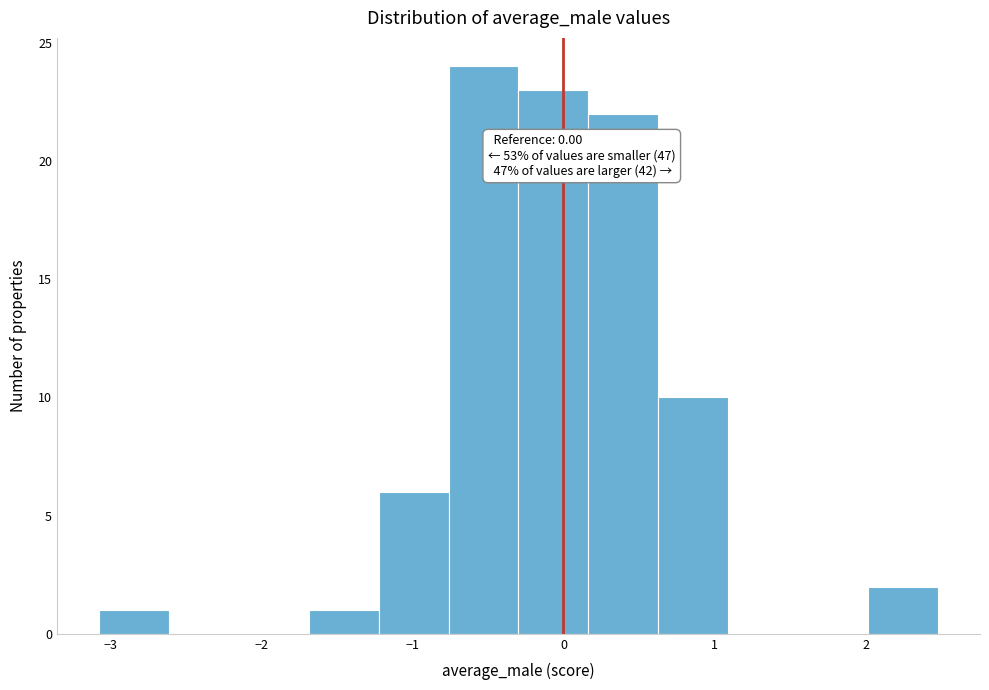

Which range on the x-axis has the tallest bar?

-0.8 to -0.3